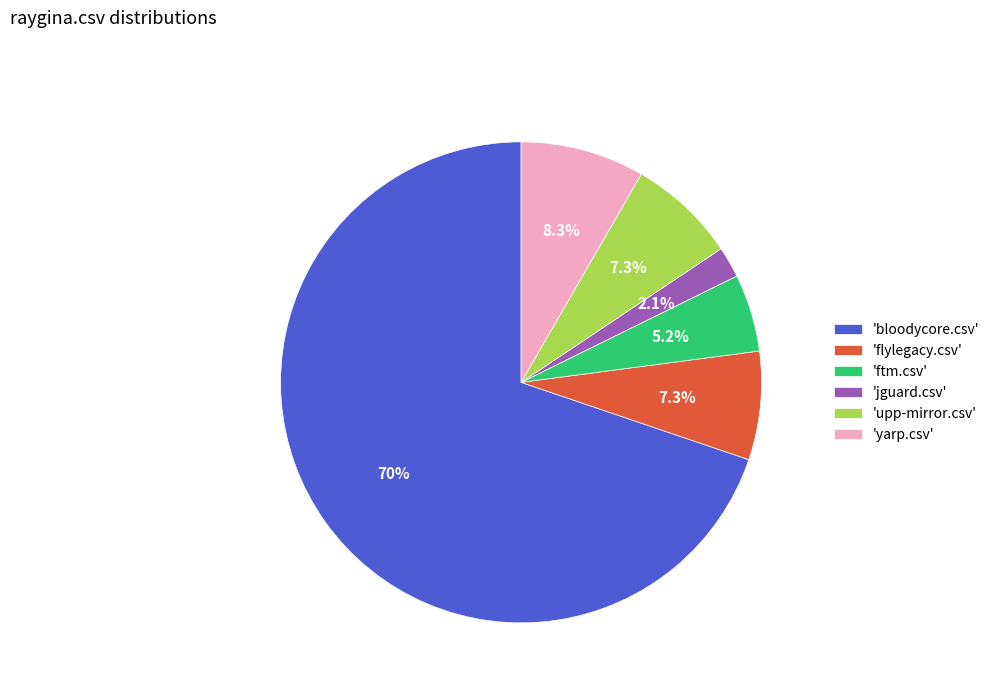

To the nearest percent, what is the average slice percentage?

17%